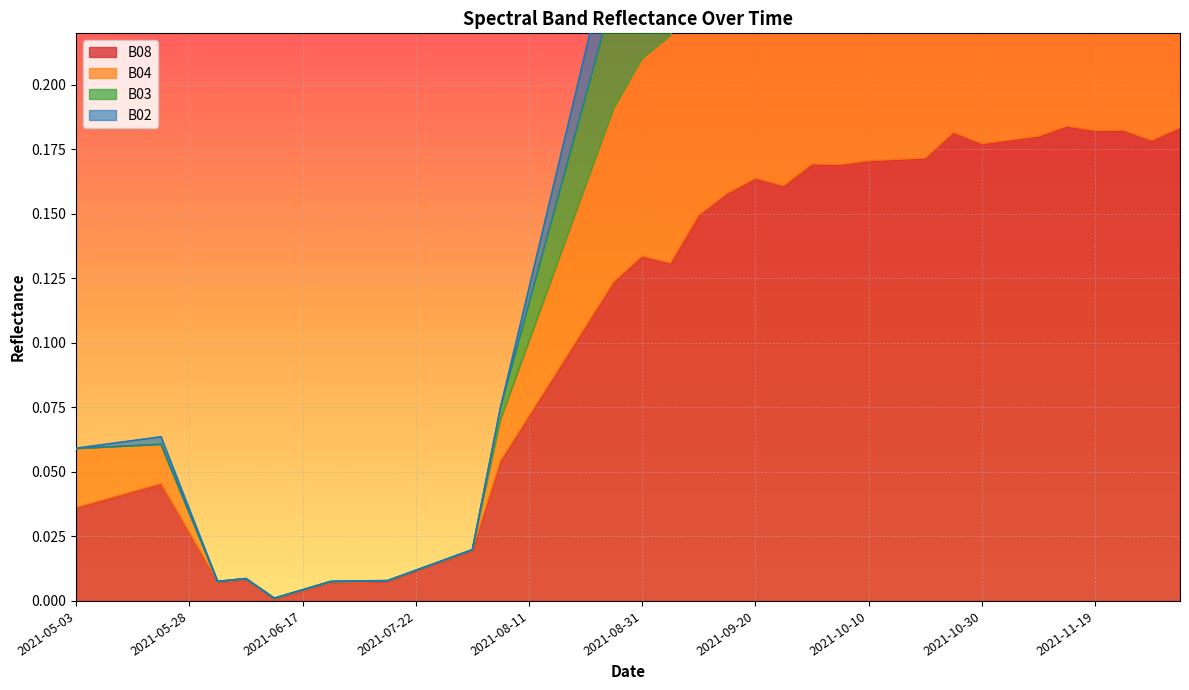

At which category does B04 reach its first local peak?

2021-05-23